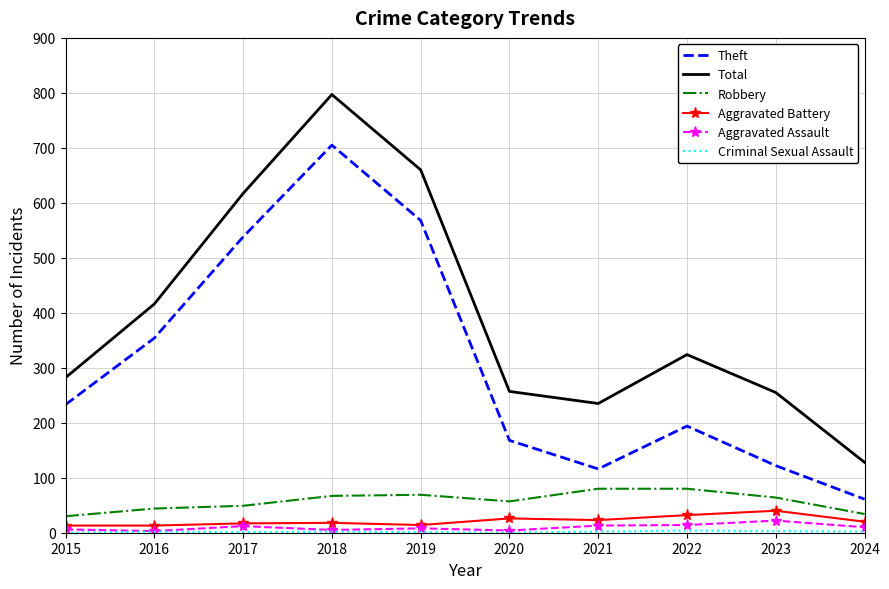

Which category has the highest value in the Total series?

2018